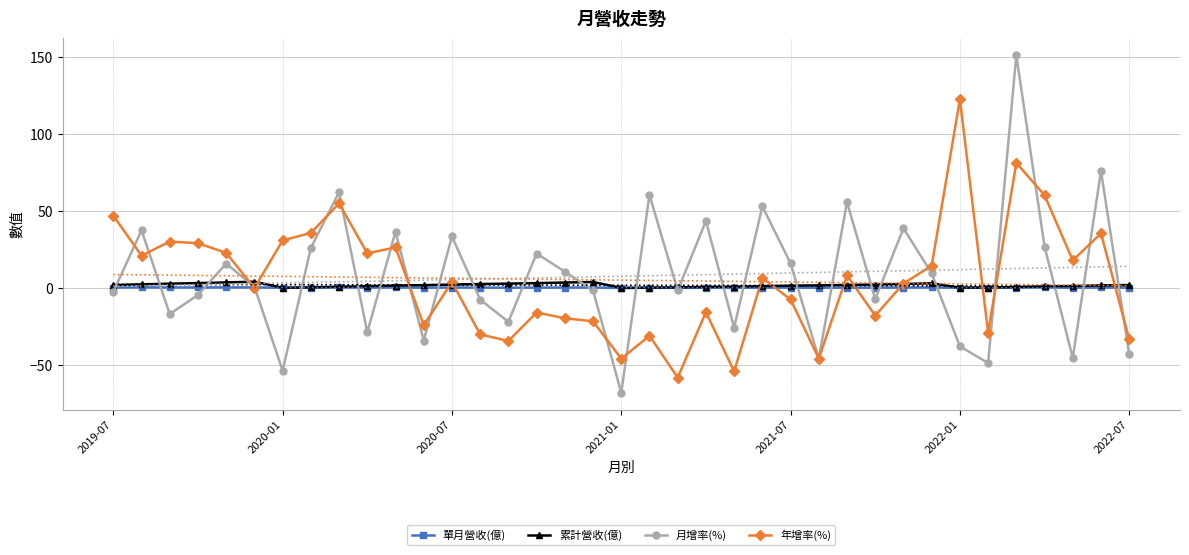

Is it true that 年增率(%) equals 41.9 at 10?

False